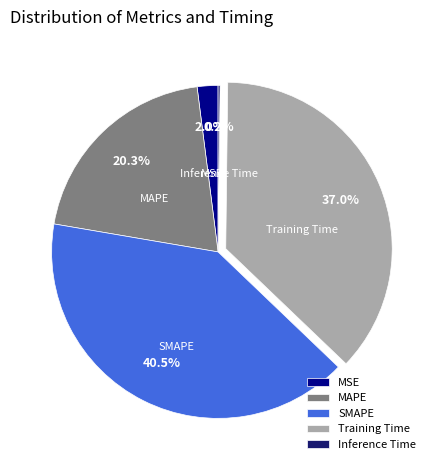

Is SMAPE the majority of the pie?

No